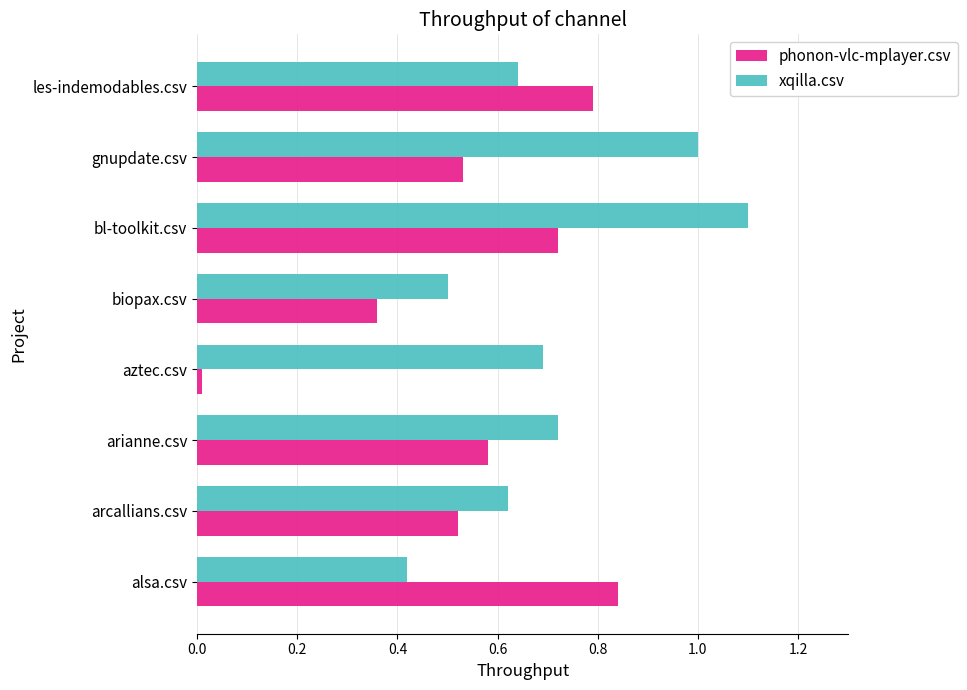

What is the maximum value shown in the chart?

1.1